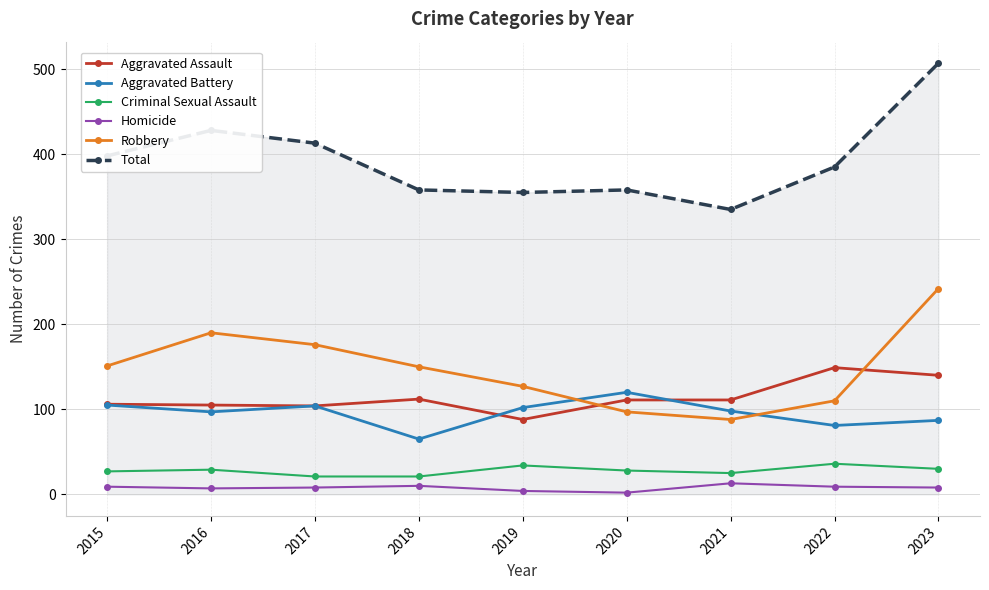

What is the greatest value displayed?

507